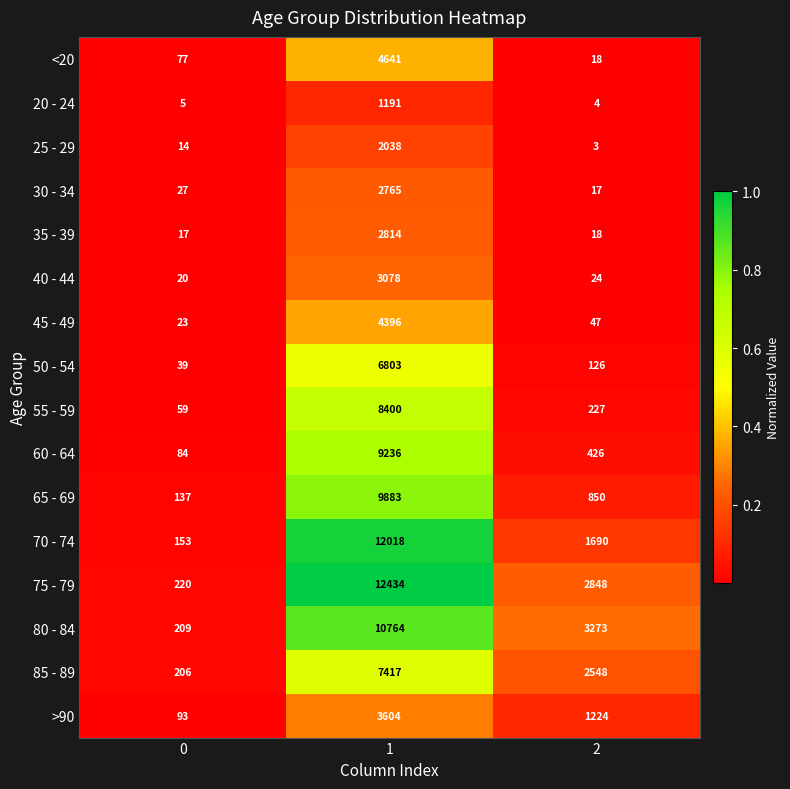

At which category does the chart reach its peak across all series?

1